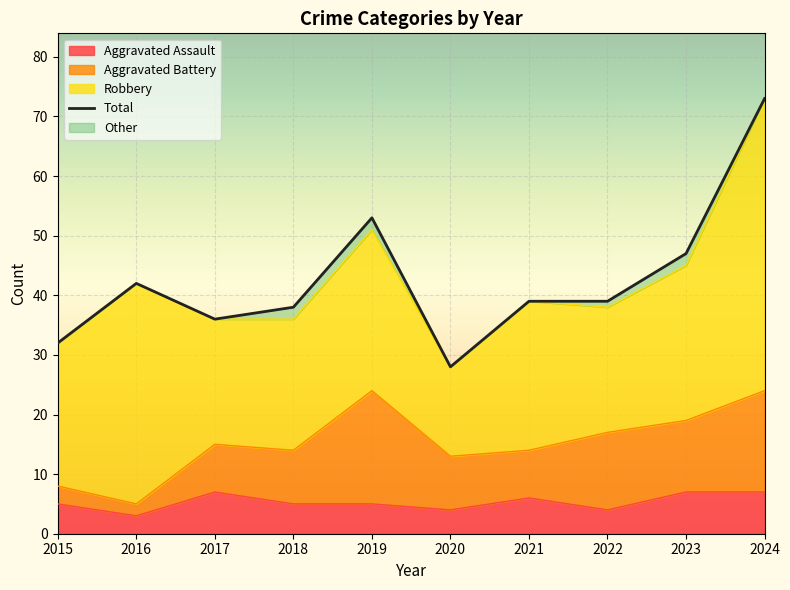

Which label corresponds to the largest value in the chart?

2024